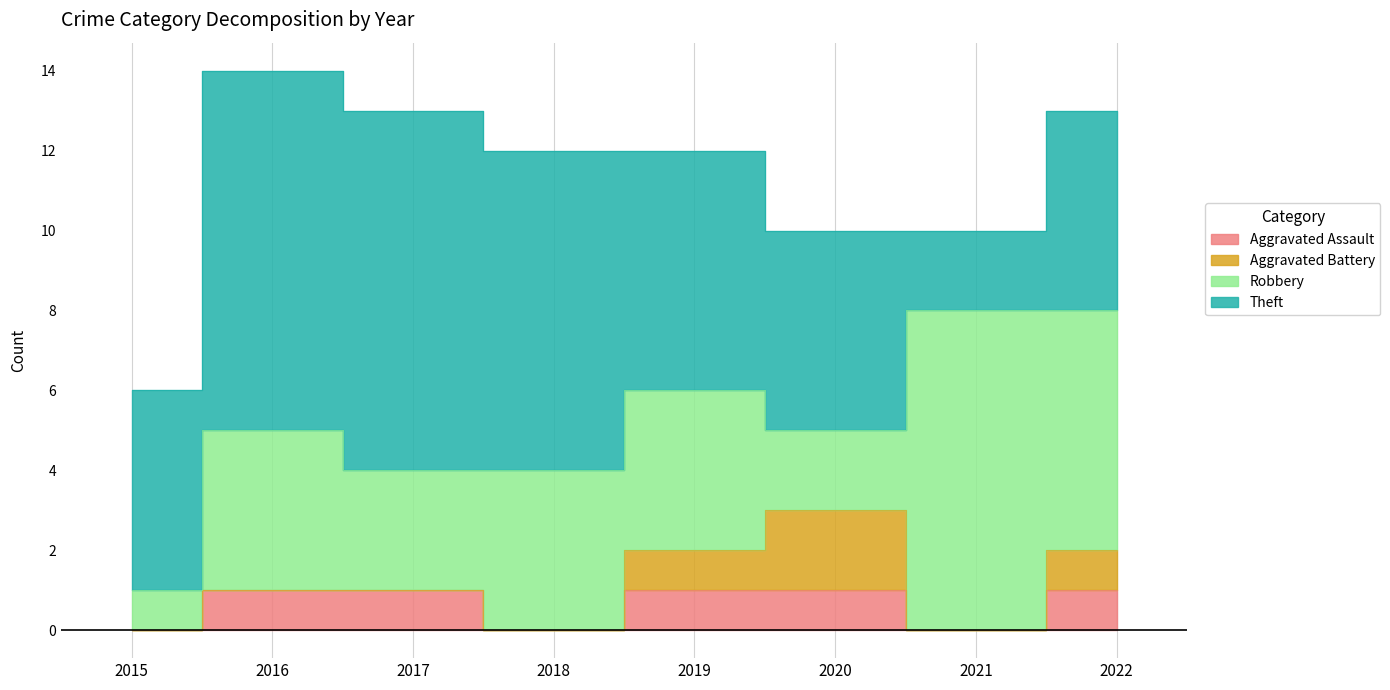

Between 2019 and 2020, which series saw the biggest shift?

Robbery